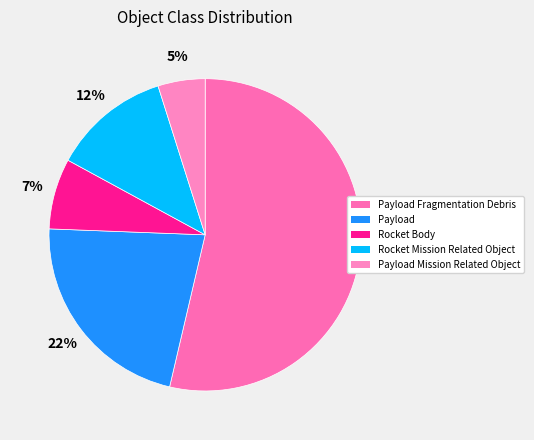

Which slice represents more than half of the pie?

Payload Fragmentation Debris